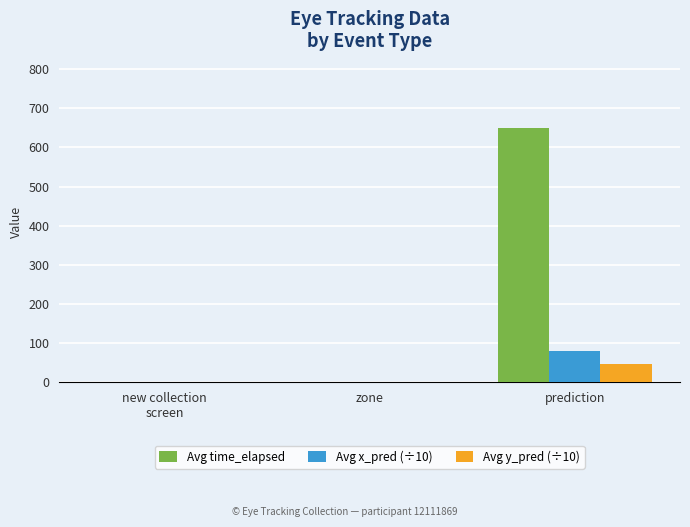

Is it true that Avg x_pred (÷10) equals 0.0 at new collection
screen?

True